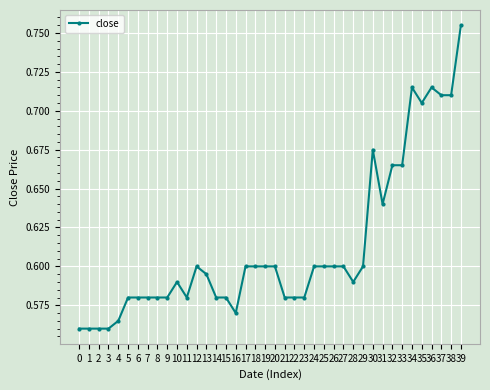

The value at 31 is 0.3. True or false?

False